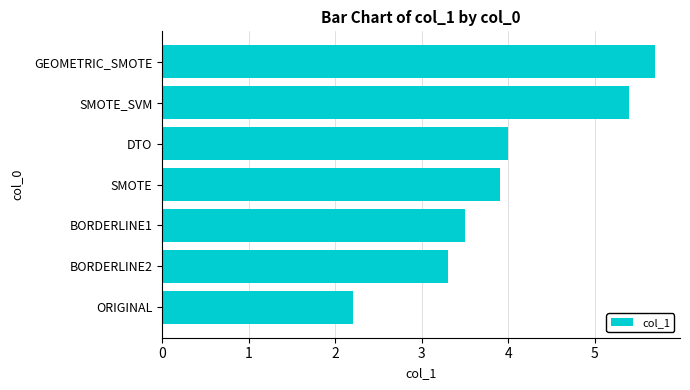

Reading bottom to top, transcribe all the data shown in this chart.

2.2	3.3	3.5	3.9	4.0	5.4	5.7